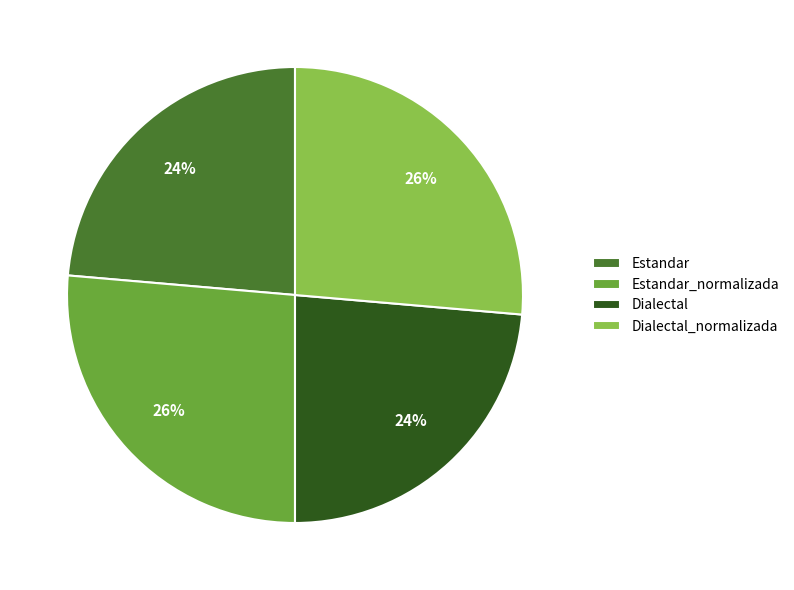

How many segments does this pie chart have?

4